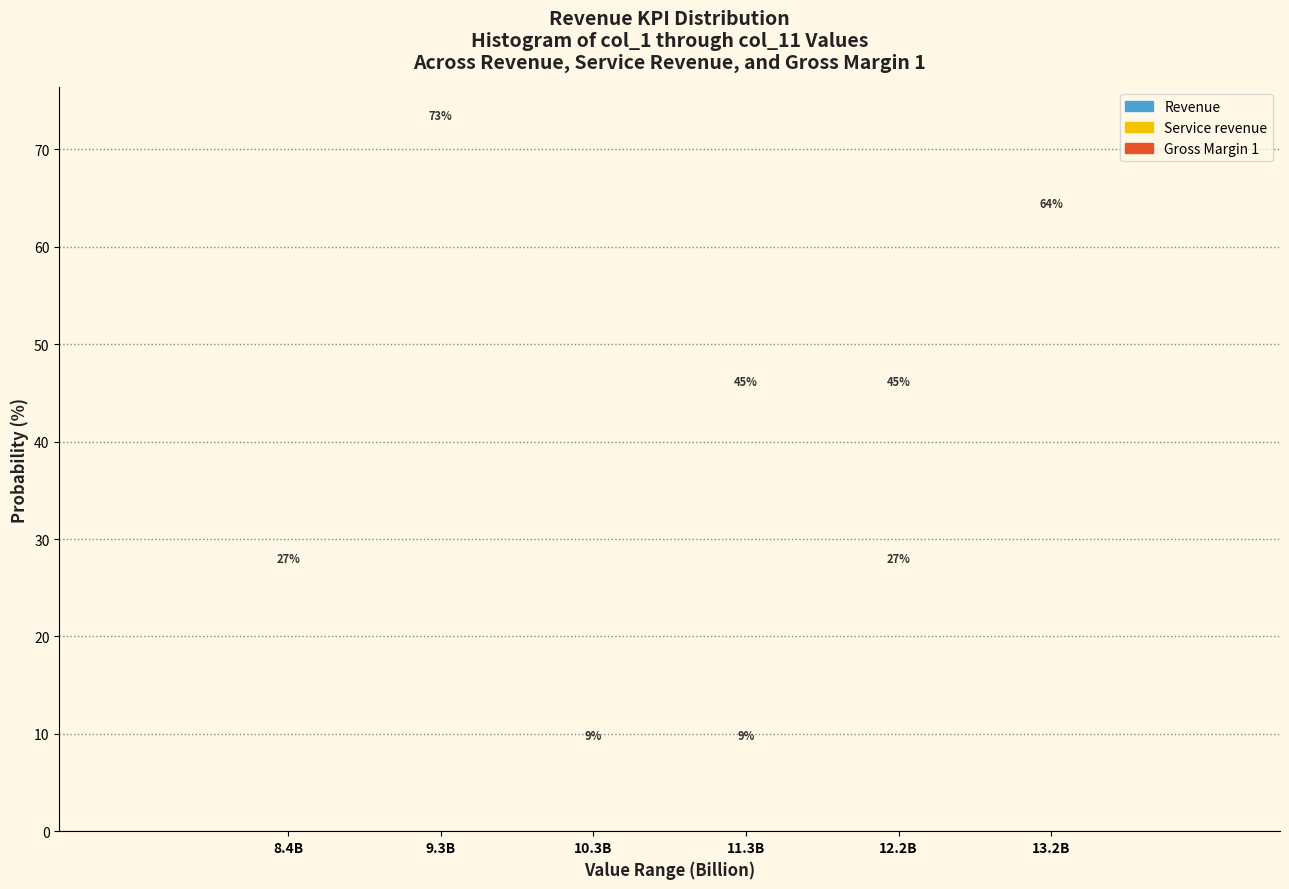

Between 11.3B and 13.2B, which series saw the biggest shift?

Revenue